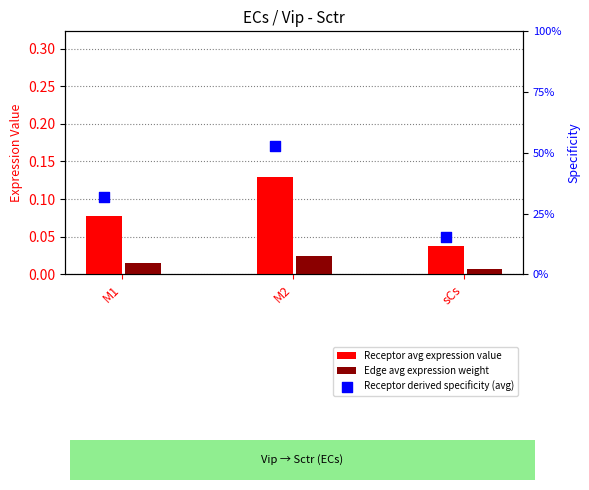

At which category is the sum across all series the highest?

M2